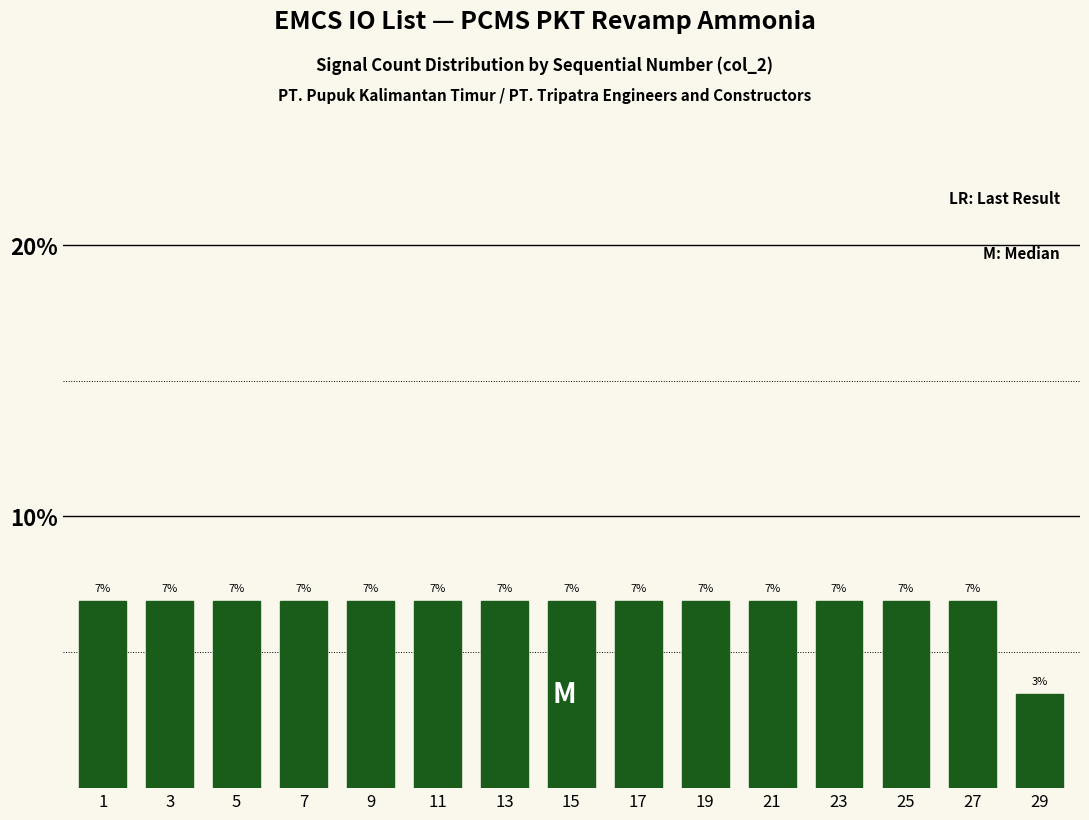

How many bars are there in total?

15